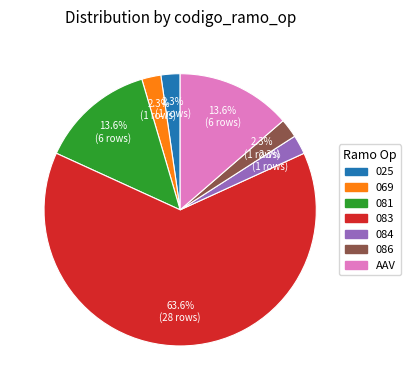

Is it true that 081 is 14% of the pie?

True